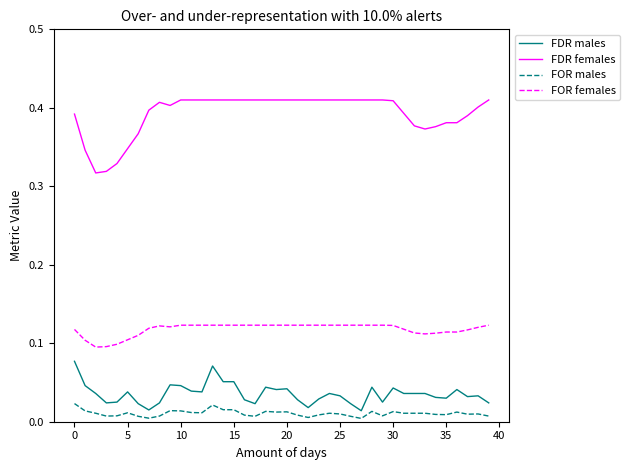

At how many categories does at least one series exceed 0?

40